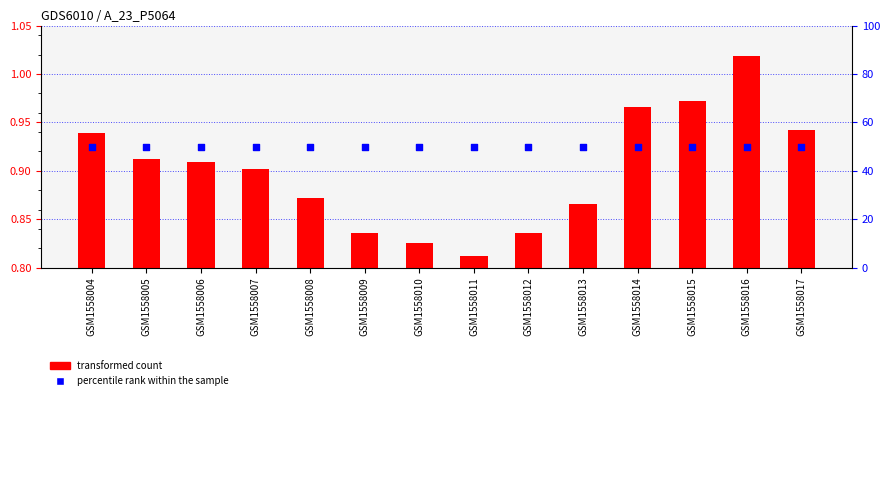

Which series contains the lowest Y value?

transformed count